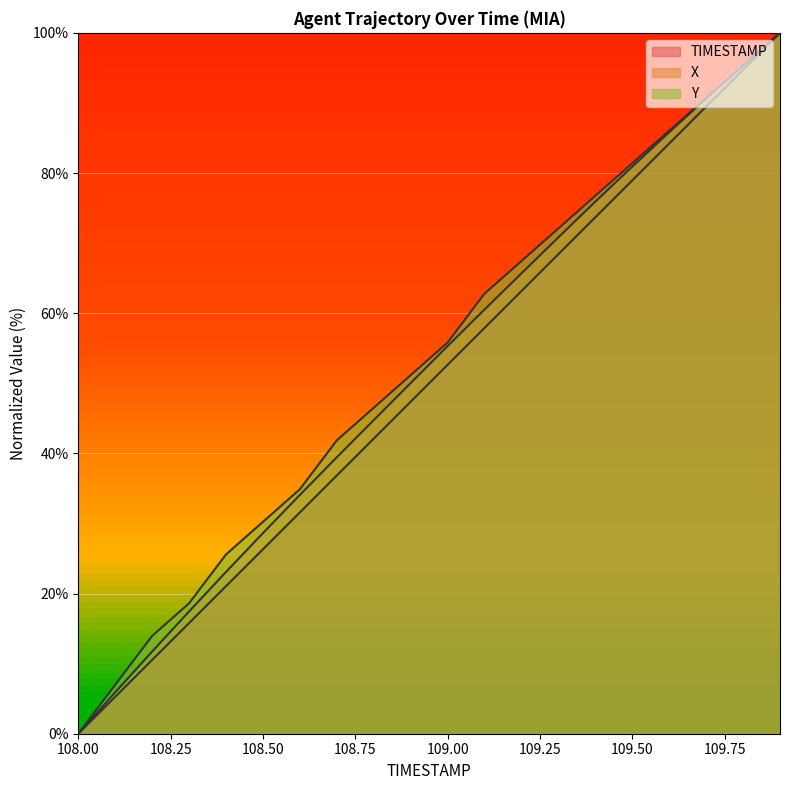

Rank the categories by Y value from highest to lowest.

109.9, 109.8, 109.7, 109.6, 109.5, 109.4, 109.3, 109.2, 109.1, 109.0, 108.9, 108.8, 108.7, 108.6, 108.5, 108.4, 108.3, 108.2, 108.1, 108.0